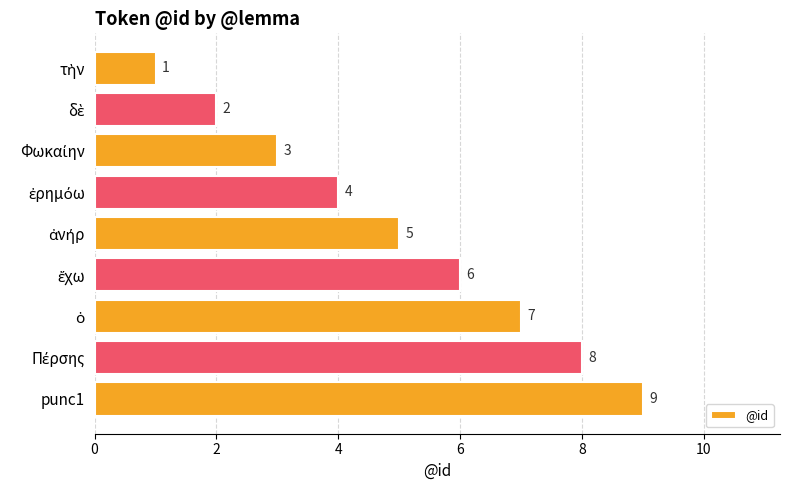

What is the sum of all values?

45